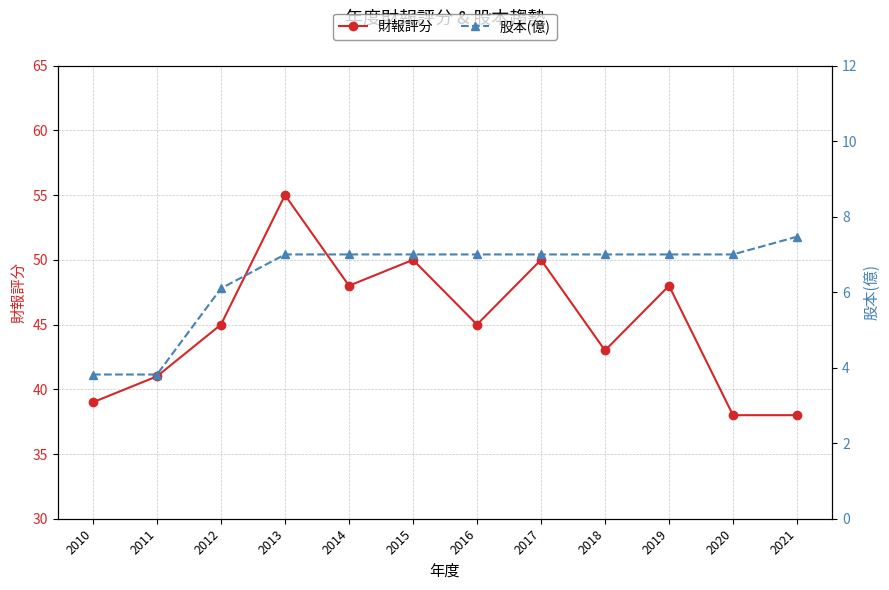

What is the average value of the 財報評分 series?

45